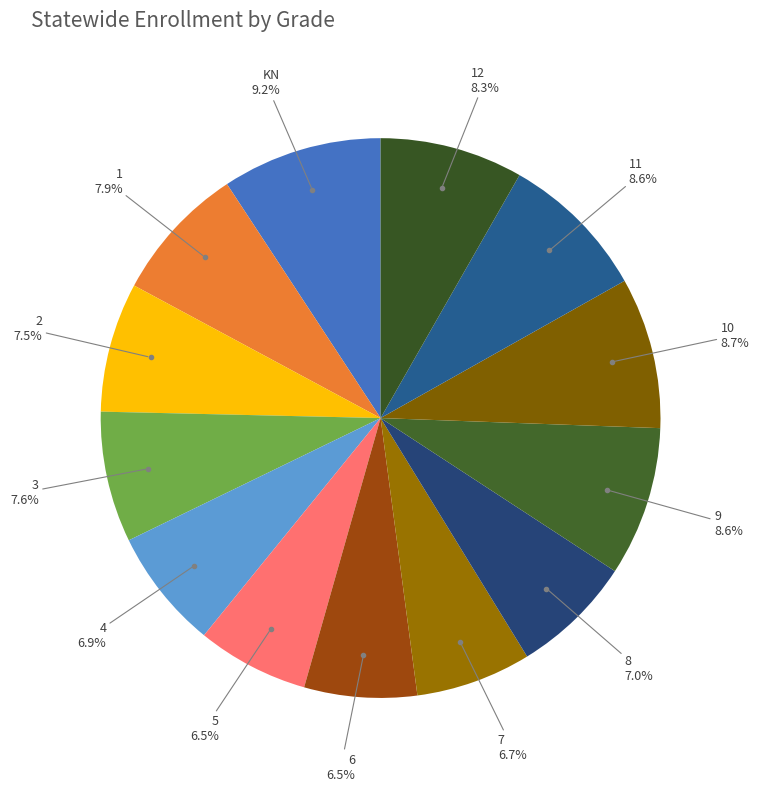

Count the number of slices in the pie.

13